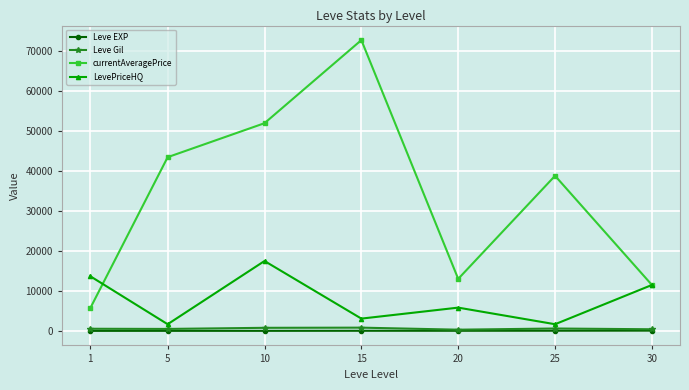

Is it true that currentAveragePrice equals 13025.5 at 20?

True